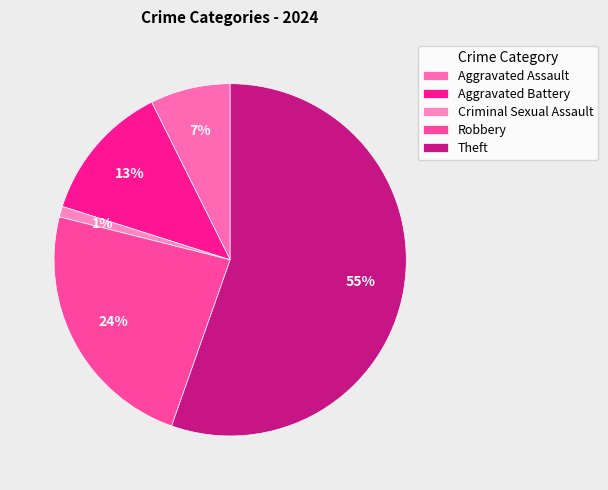

True or false: Theft accounts for 45% of the total.

False